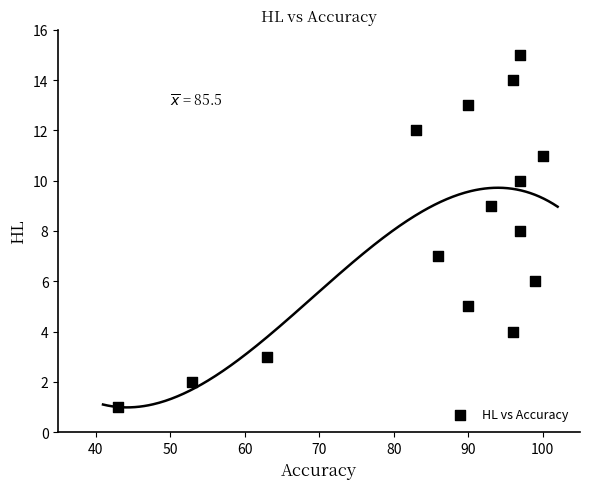

What is the range of X values (max minus min)?

57